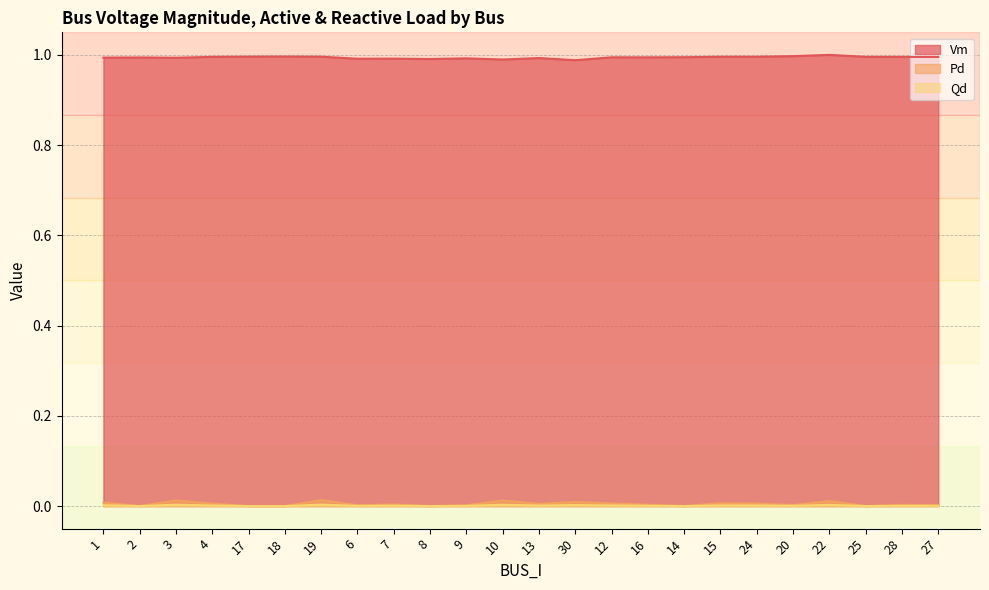

How many lines are shown in the chart?

3